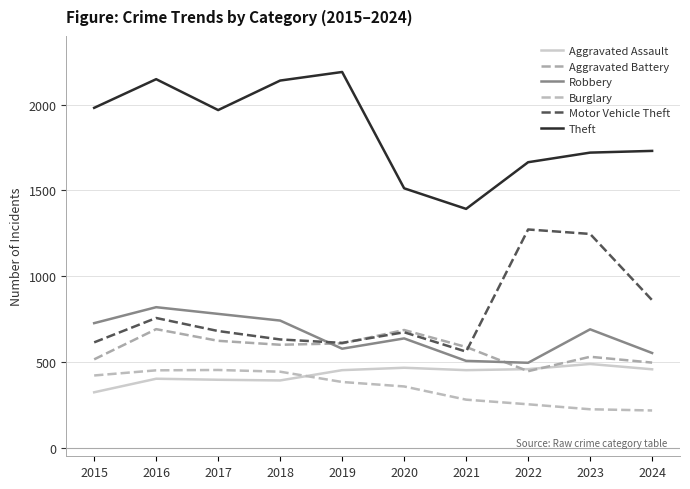

Reading left to right, transcribe all the data shown in this chart.

Aggravated Assault: 2015=323	2016=402	2017=396	2018=392	2019=452	2020=466	2021=452	2022=458	2023=488	2024=457
Aggravated Battery: 2015=515	2016=691	2017=623	2018=600	2019=608	2020=686	2021=587	2022=446	2023=530	2024=496
Robbery: 2015=726	2016=819	2017=780	2018=741	2019=577	2020=637	2021=506	2022=495	2023=690	2024=552
Burglary: 2015=421	2016=451	2017=453	2018=443	2019=383	2020=357	2021=280	2022=253	2023=224	2024=217
Motor Vehicle Theft: 2015=614	2016=756	2017=680	2018=631	2019=611	2020=673	2021=560	2022=1272	2023=1246	2024=860
Theft: 2015=1981	2016=2148	2017=1968	2018=2140	2019=2190	2020=1512	2021=1392	2022=1664	2023=1720	2024=1730